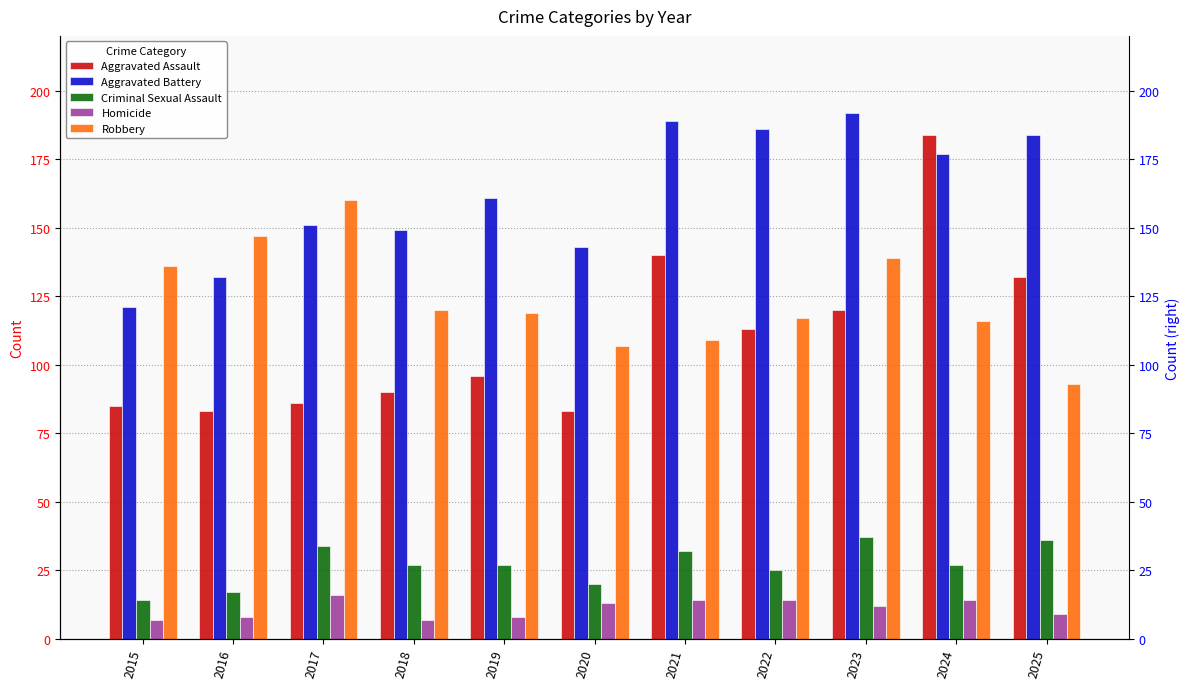

What value does the Homicide series have at 2017?

16